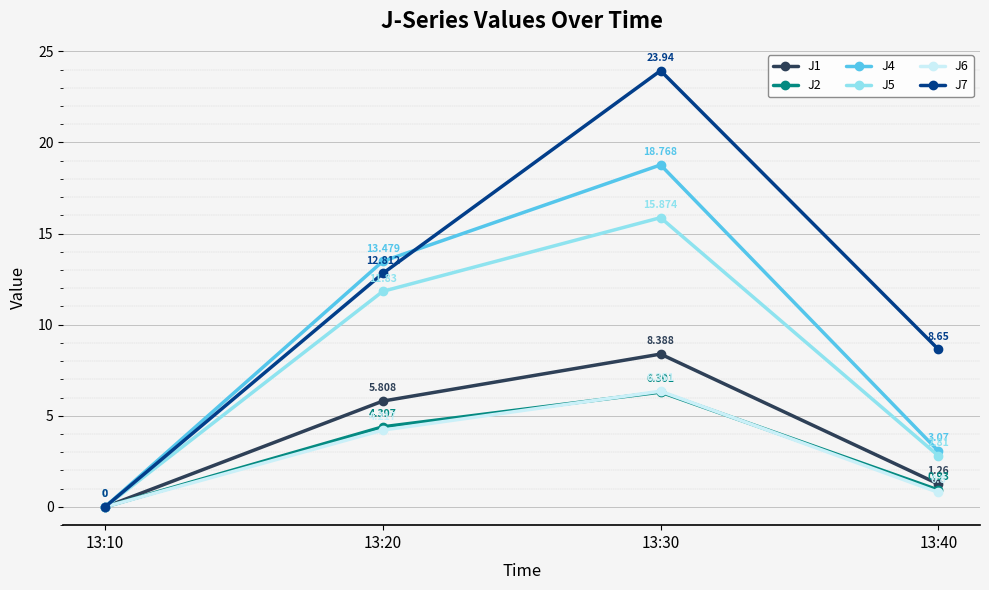

True or false: J6 has more than 2 interior local peaks.

False